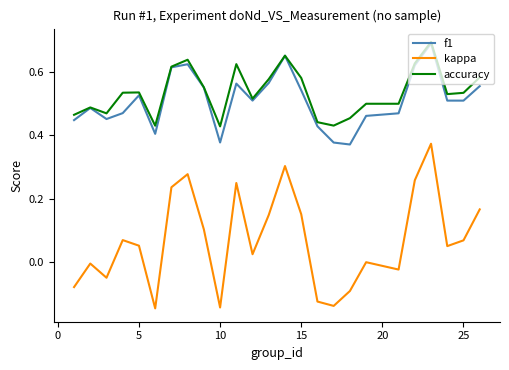

True or false: accuracy and kappa intersect in this chart.

False